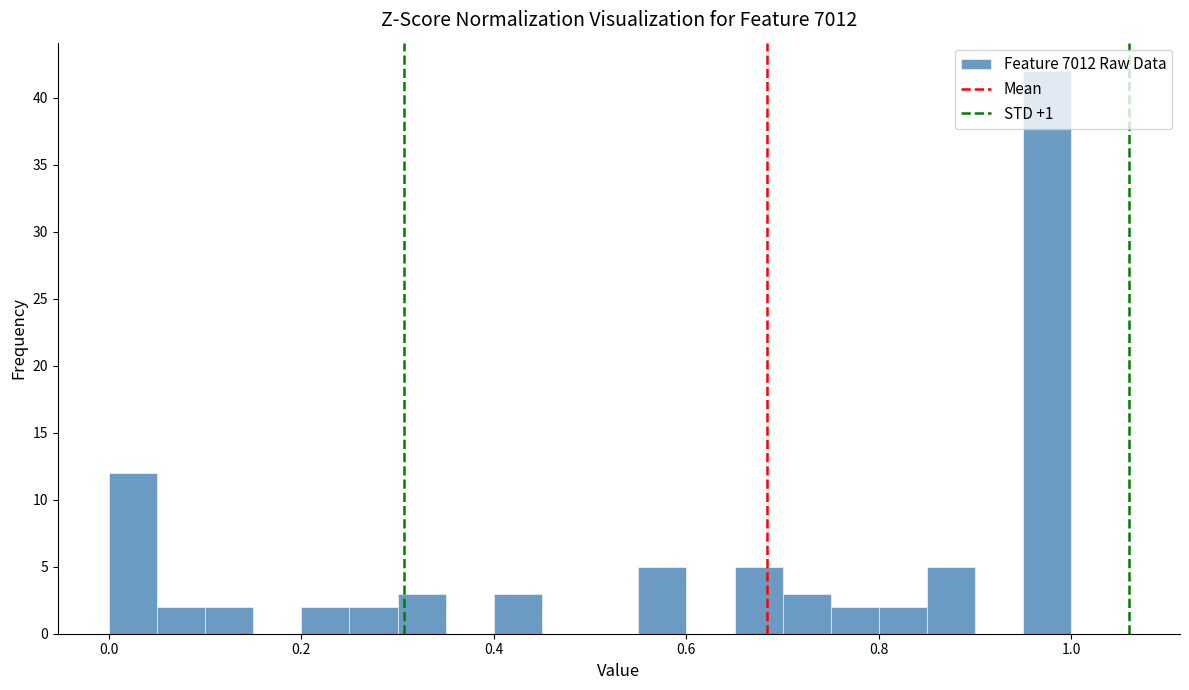

Around what value on the x-axis is the tallest bar? Give the approximate position of its centre, as read against the axis.

0.98